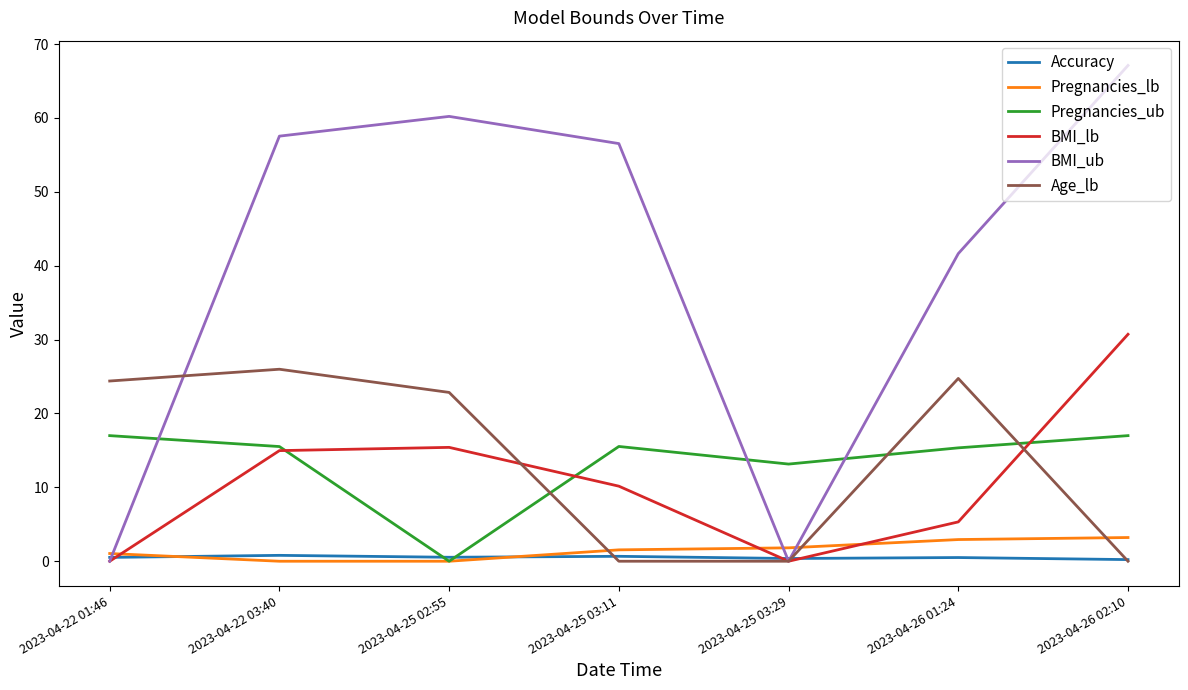

Is the value of Age_lb at 2023-04-22 03:40 greater than the value of Accuracy at 2023-04-25 03:29?

Yes